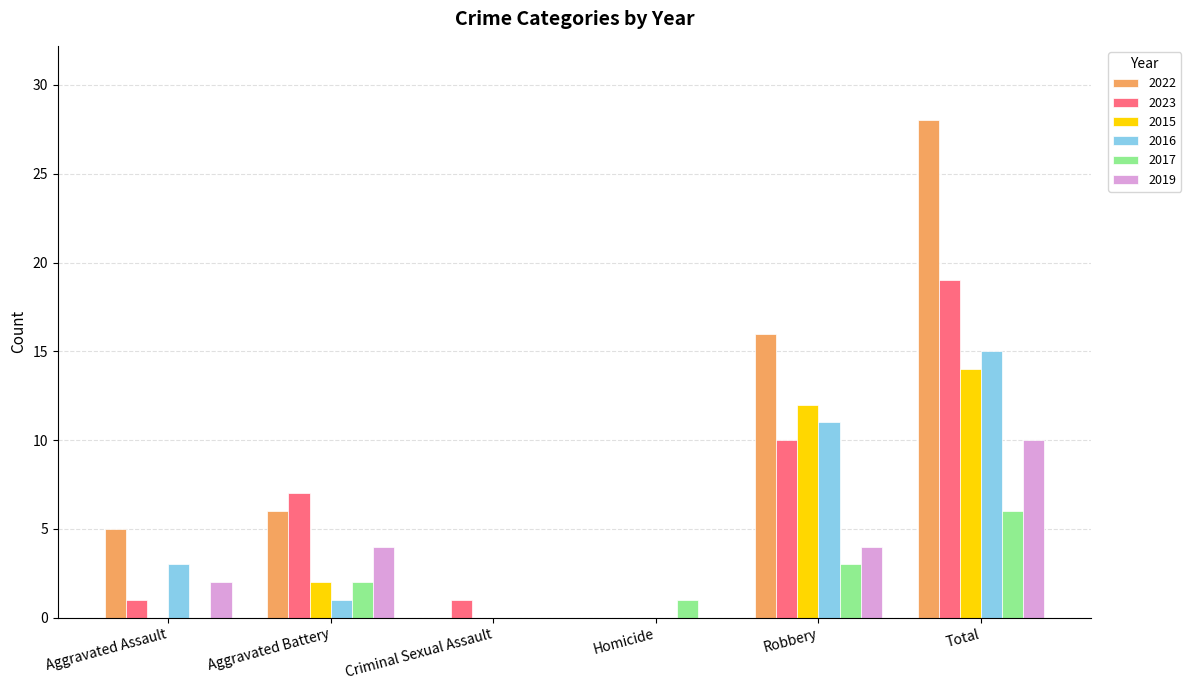

Which series has the widest spread of values?

2022